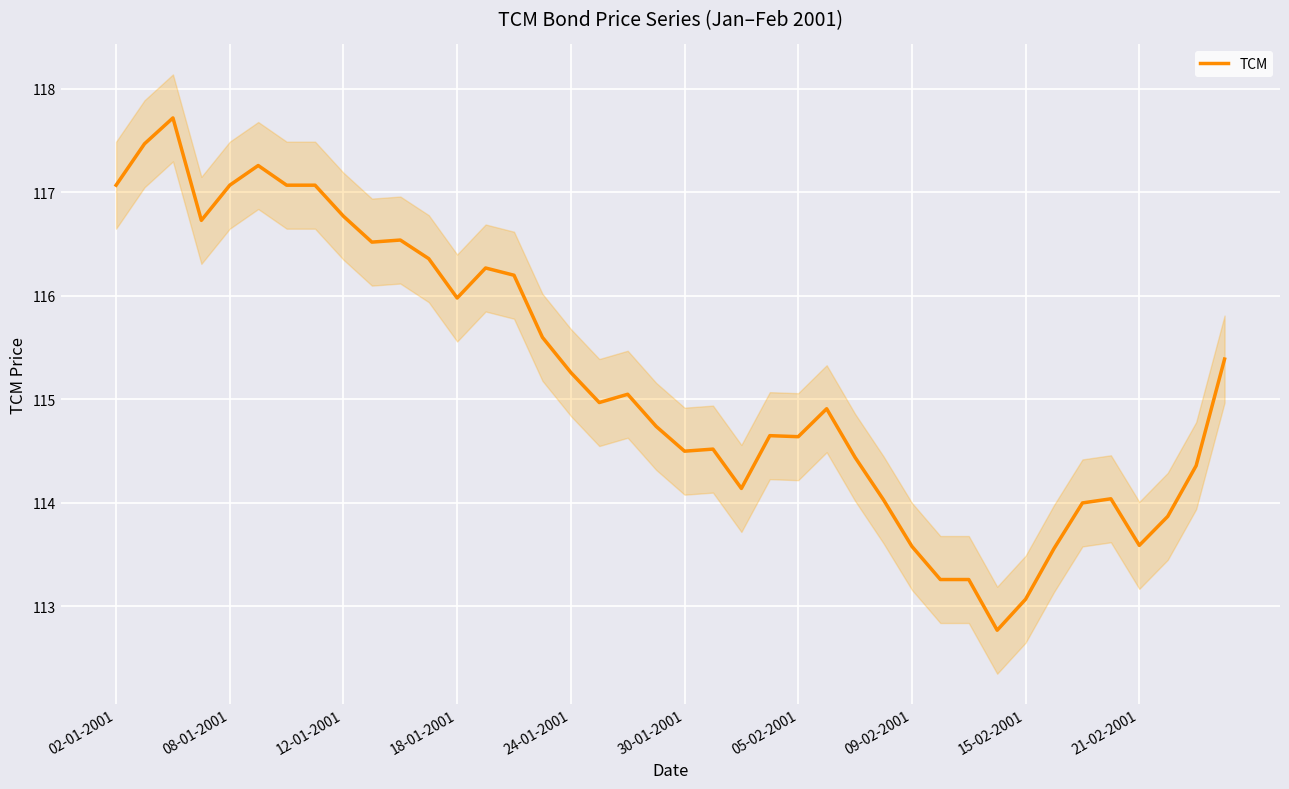

True or false: TCM has a value of 171.6 at 30-01-2001.

False